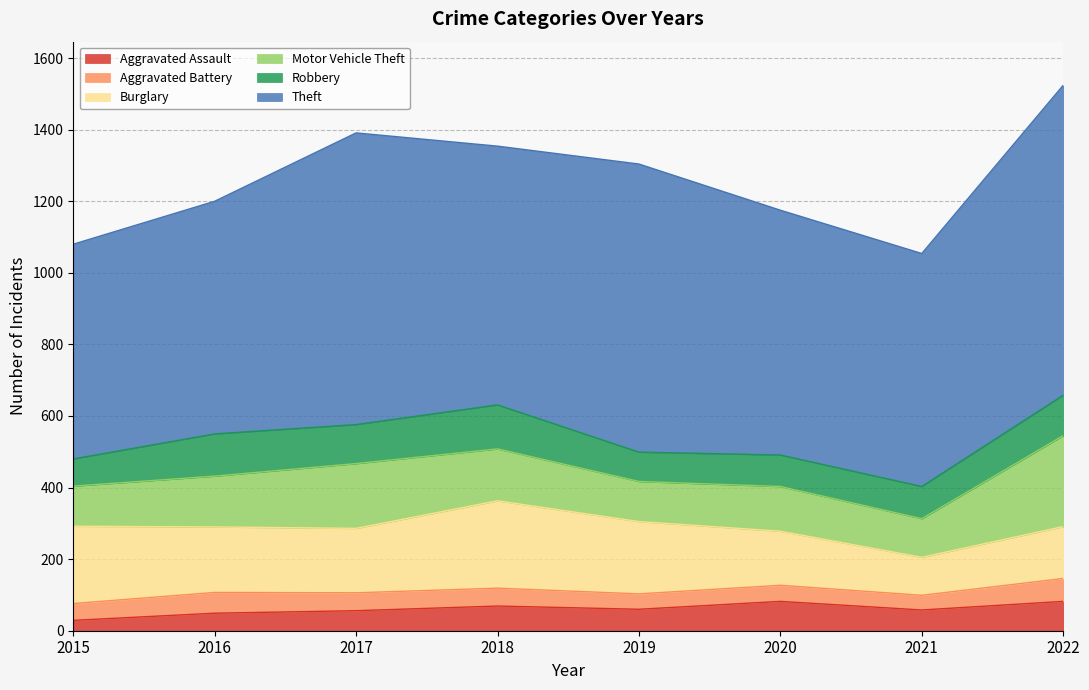

How many data points does each series have?

8